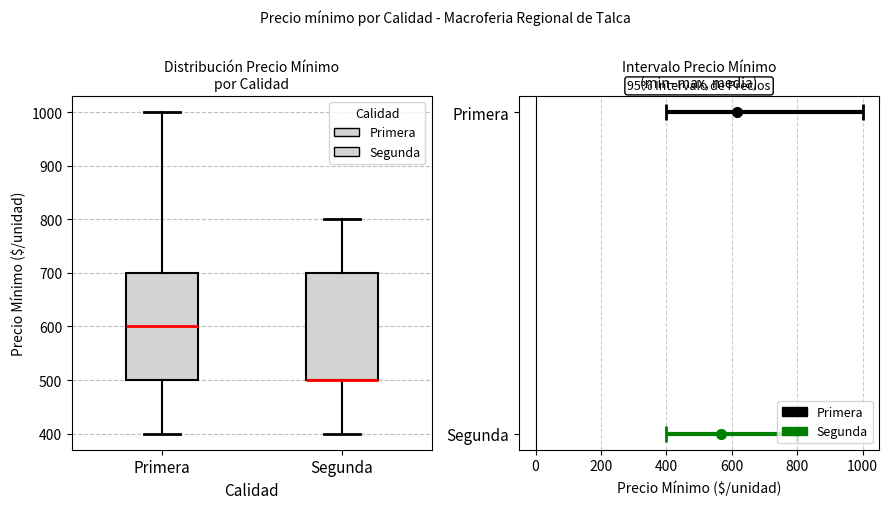

Reading left to right, read every box against the y-axis: the position of its median line, the range the box covers, and the ends of its whiskers. The values are not printed on the chart, so give them approximately, as read against the axis.

Primera: median 600, box 500 to 700, whiskers 400 to 1000
Segunda: median 500 (drawn on the box's lower edge), box 500 to 700, whiskers 400 to 800